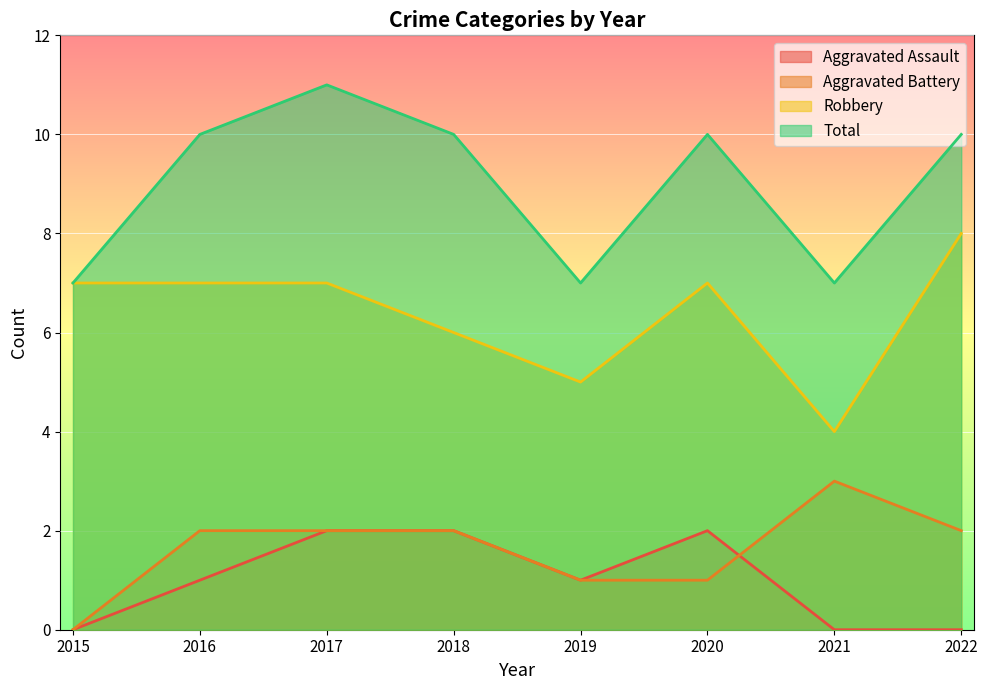

After their last crossing, which series has the higher values: Aggravated Assault or Aggravated Battery?

Aggravated Battery